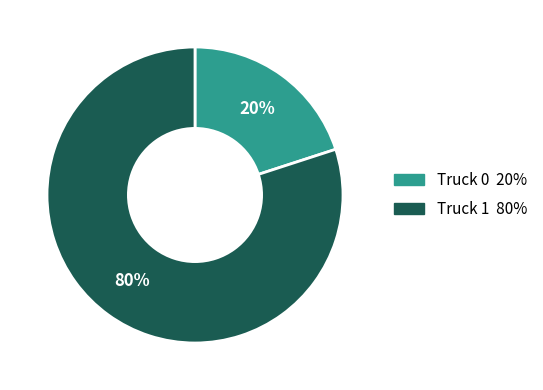

Is the sum of Truck 0 and Truck 1 greater than half?

Yes